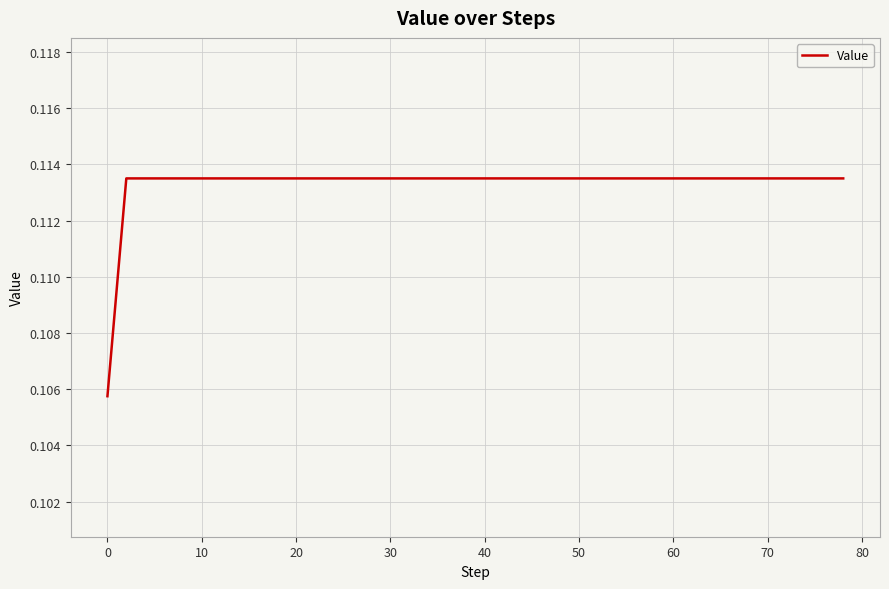

Which has a higher value, 0 or 10?

10